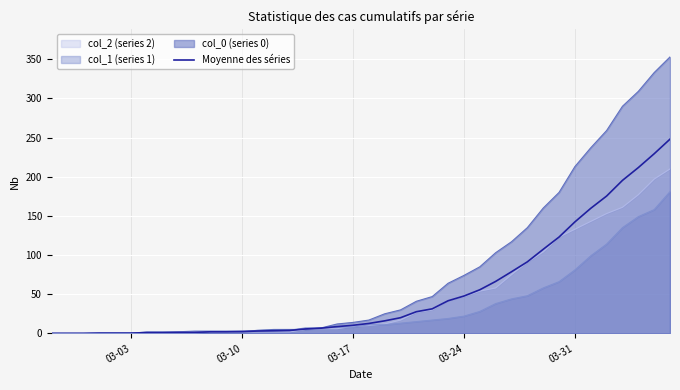

Which series has the largest total across all categories?

col_0 (series 0)